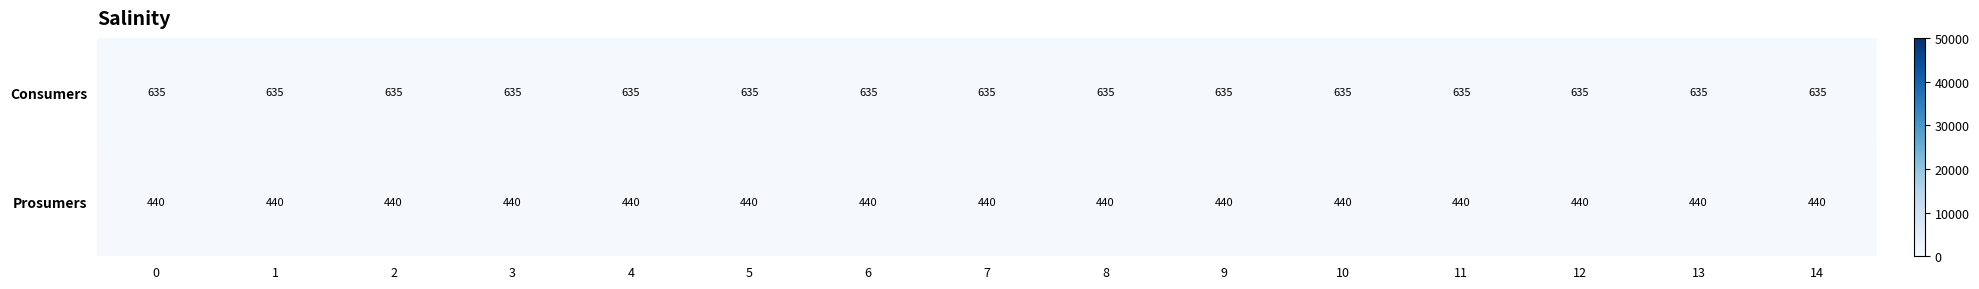

What is the total value across all series at 1?

1075